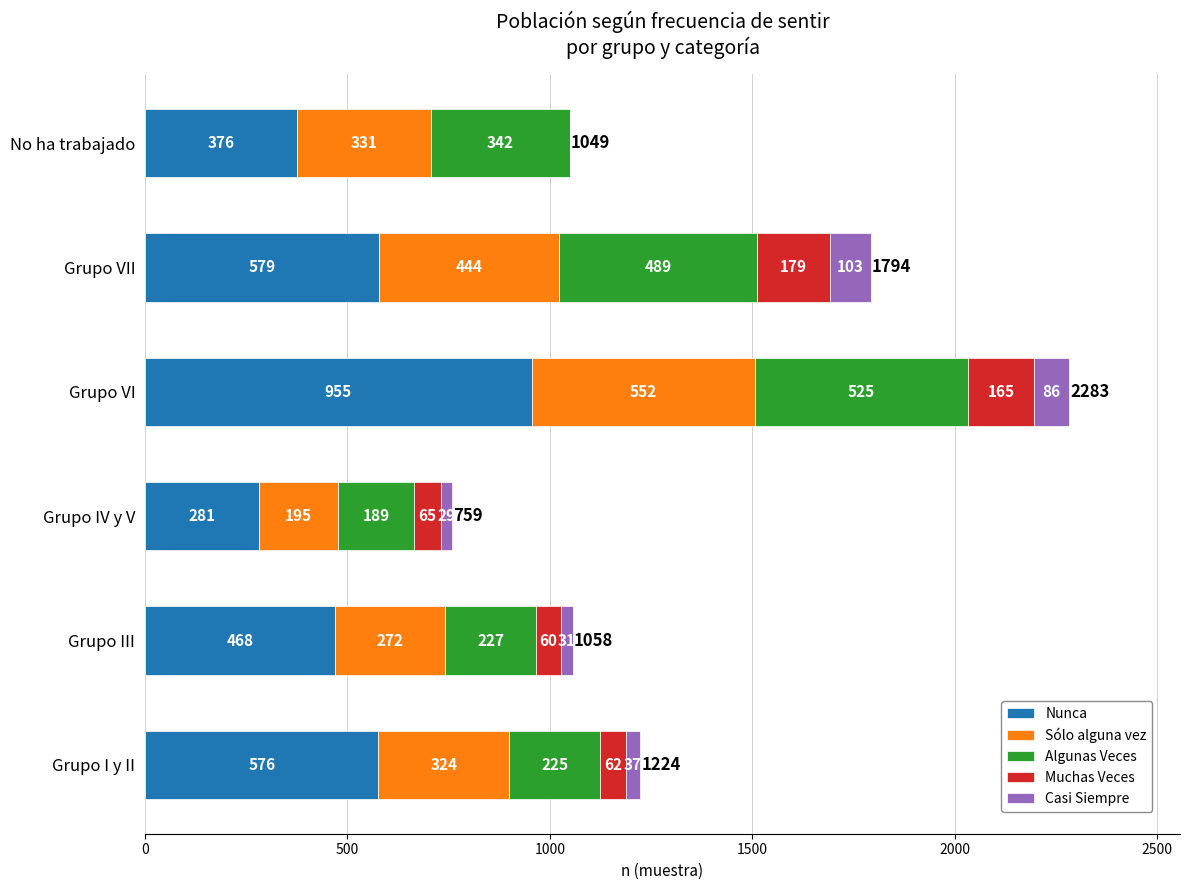

Where is Nunca nearest to the value 618?

Grupo VII